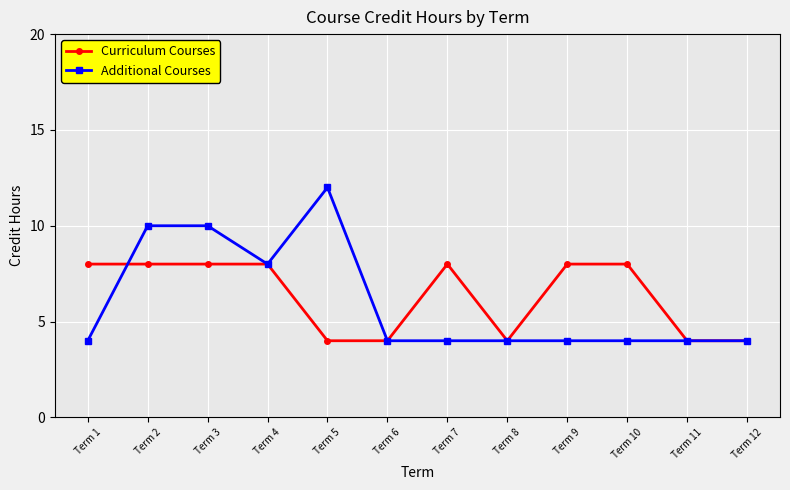

True or false: Curriculum Courses has more than 0 interior local peaks.

True